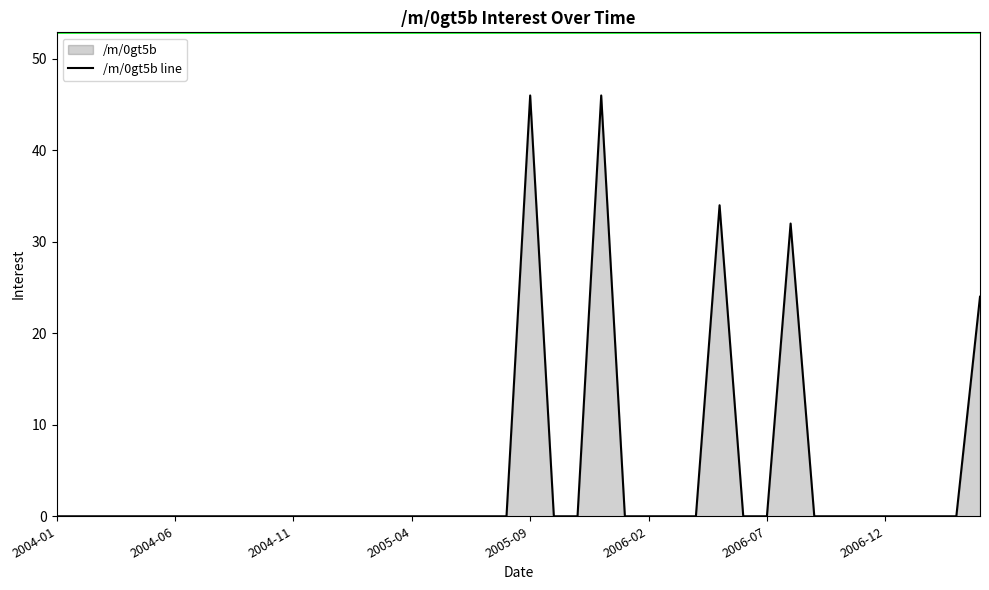

How many values are above zero?

5